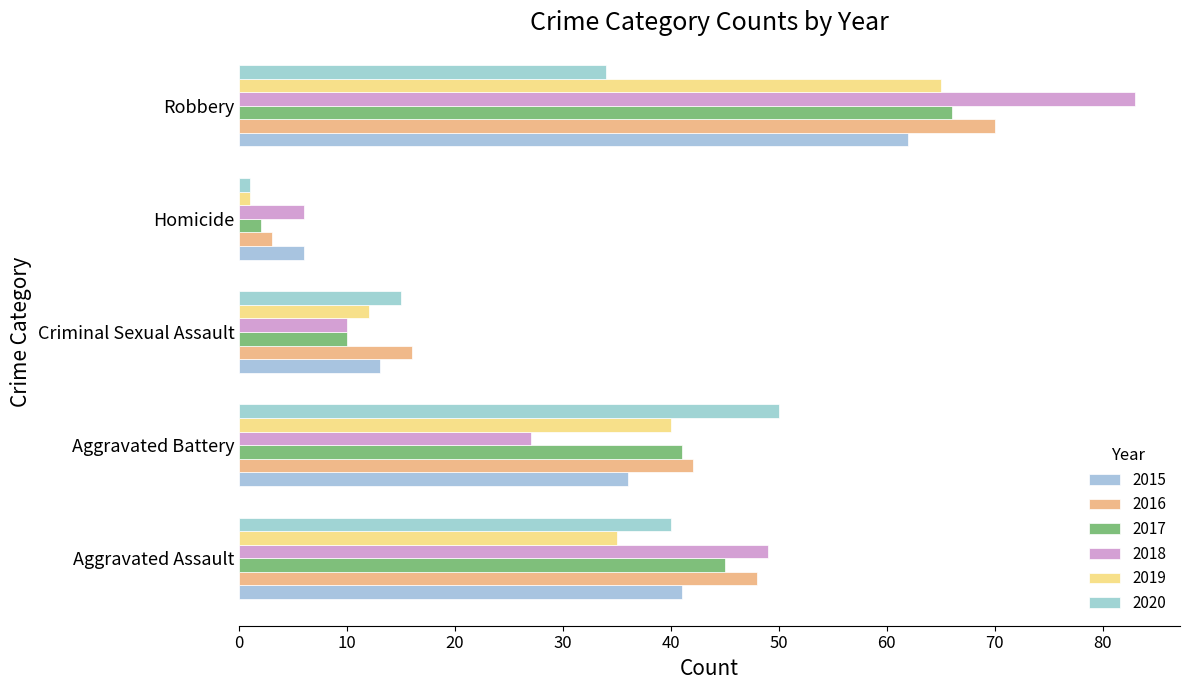

How many distinct data groups are displayed?

6